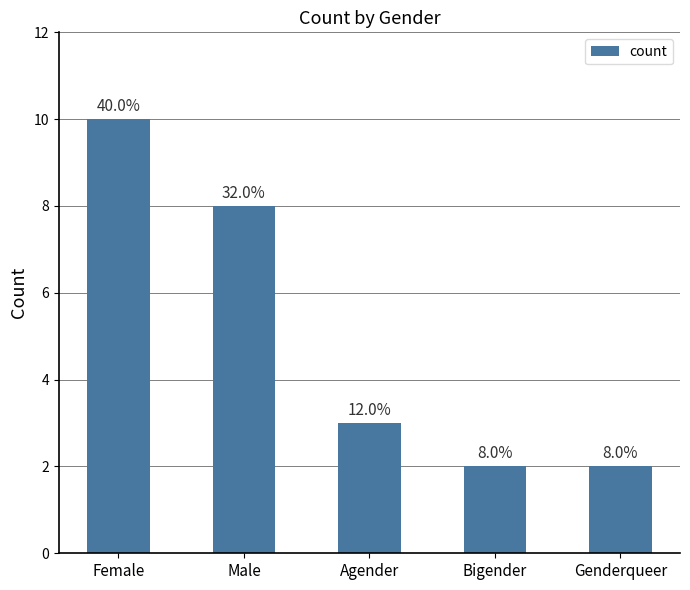

List the labels in order of value, smallest first.

Bigender, Genderqueer, Agender, Male, Female